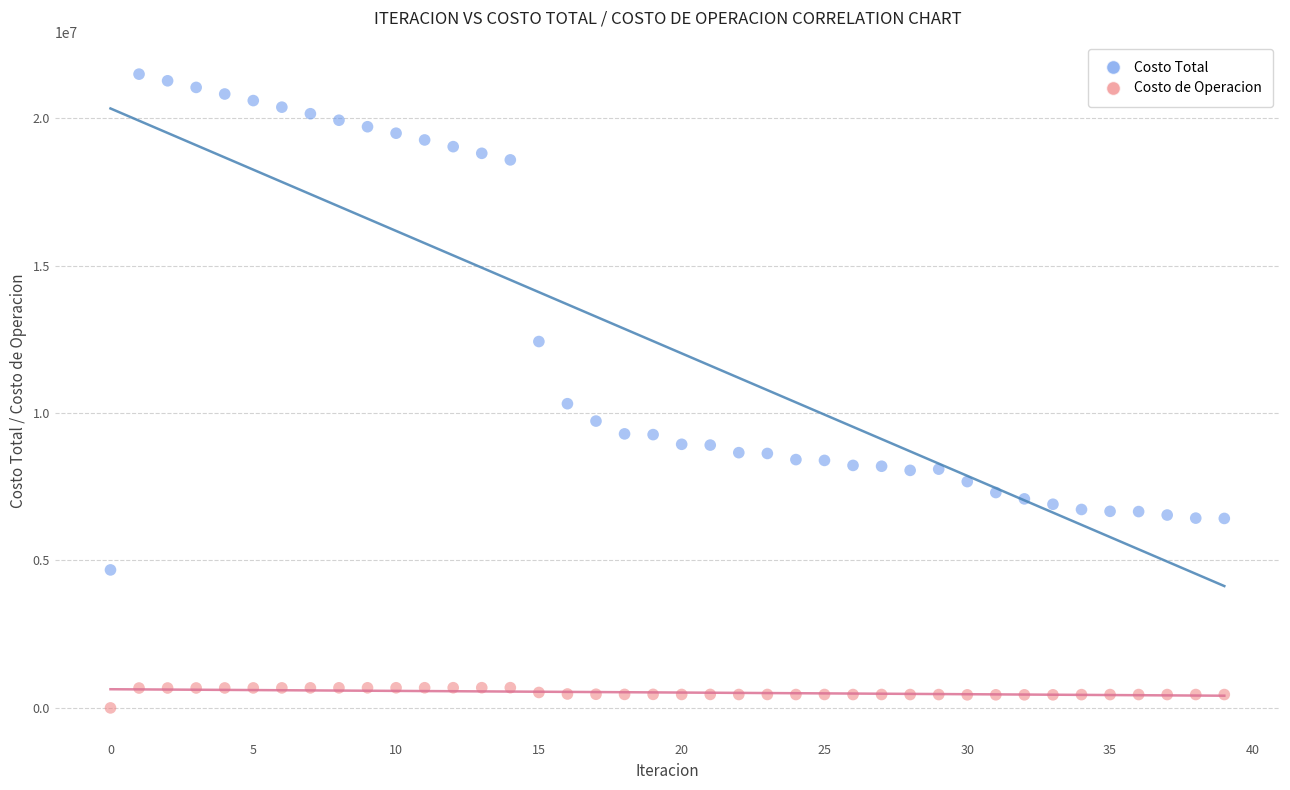

Which series contains the lowest Y value?

Costo de Operacion